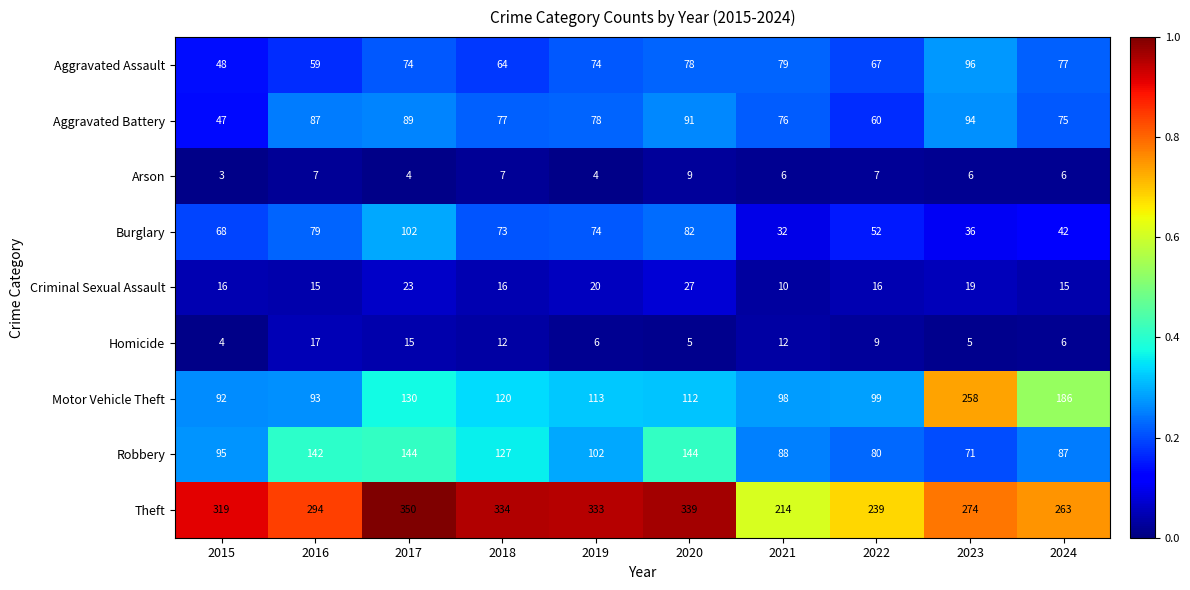

Where is Motor Vehicle Theft nearest to the value 175?

2024